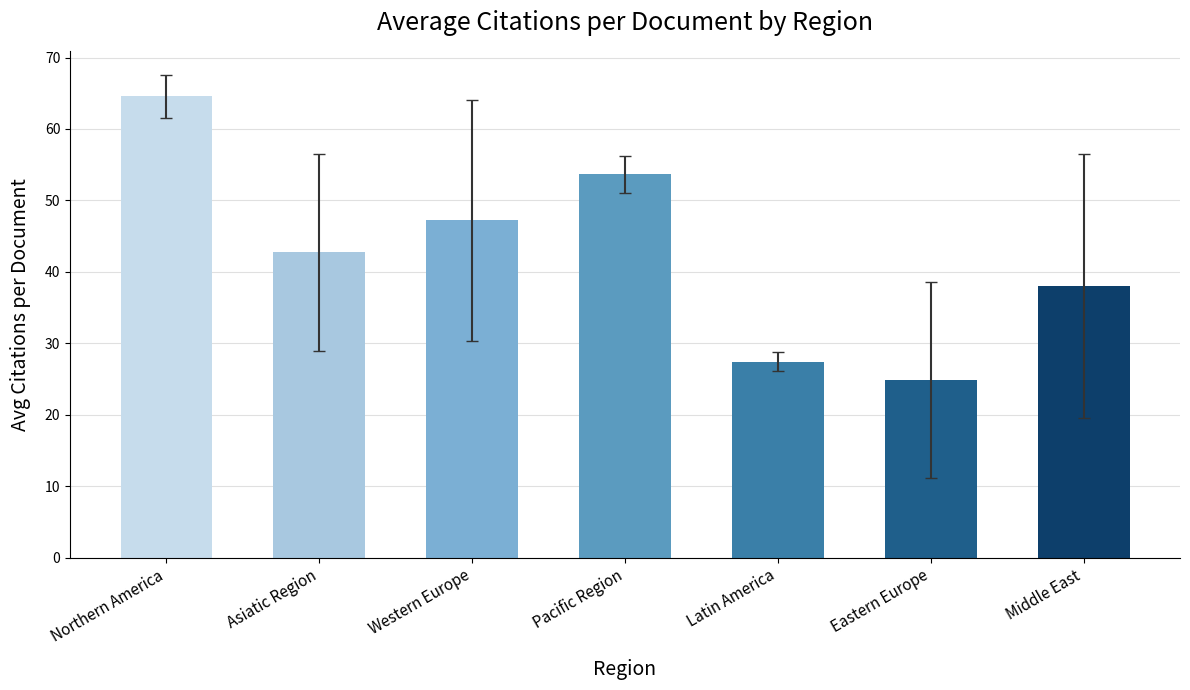

Approximately how many times larger is the value at Northern America compared to Asiatic Region?

1.5